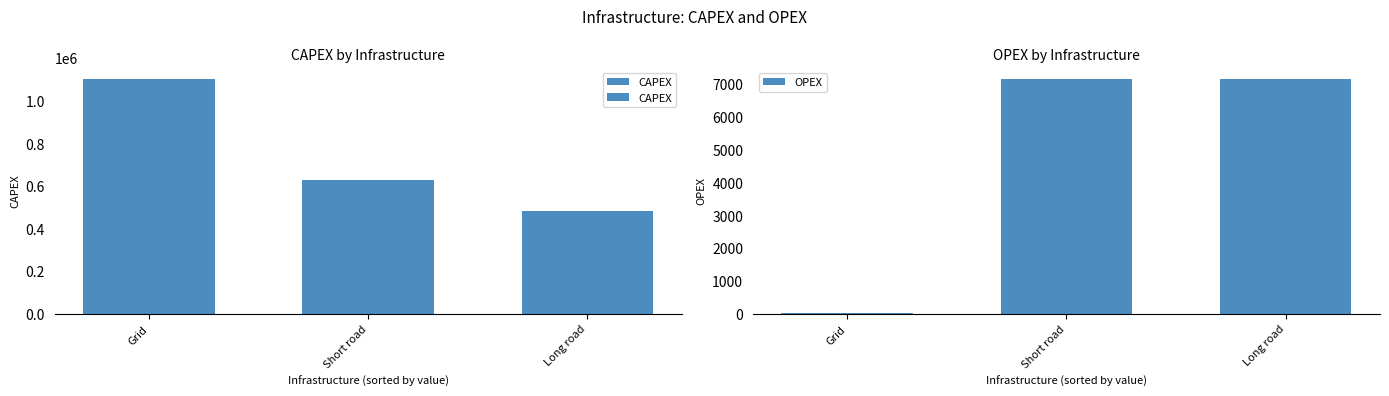

How many bars are there in total?

6